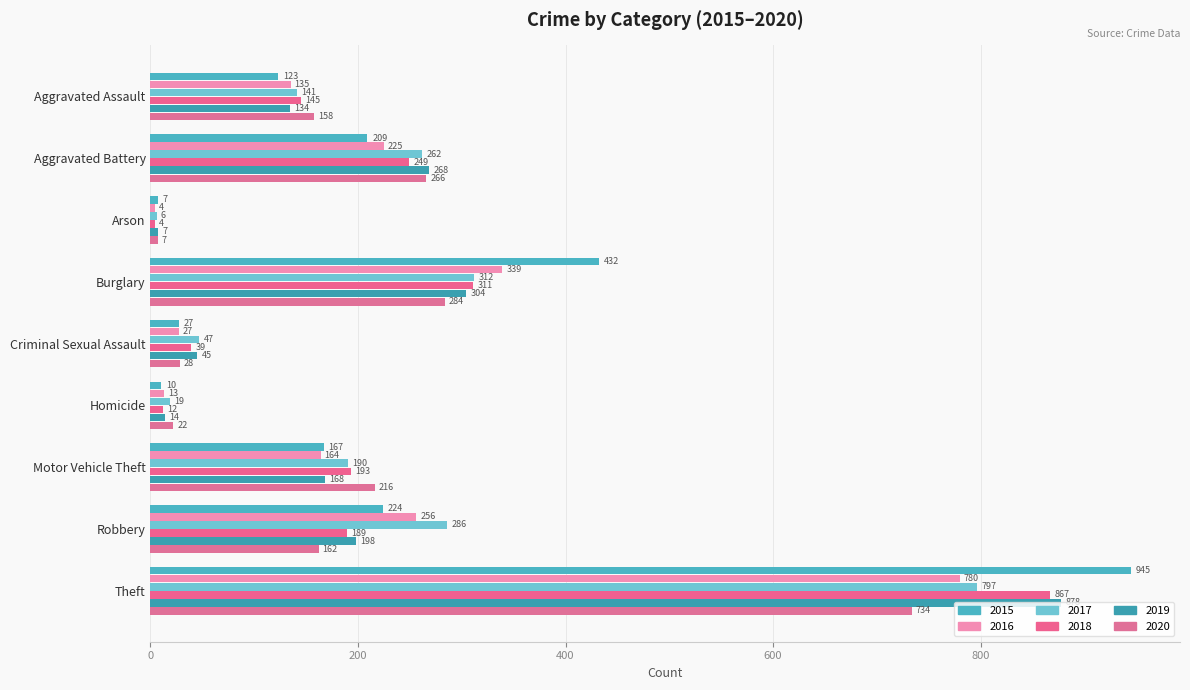

What is the difference between the second highest and second lowest values in the 2020 series?

262